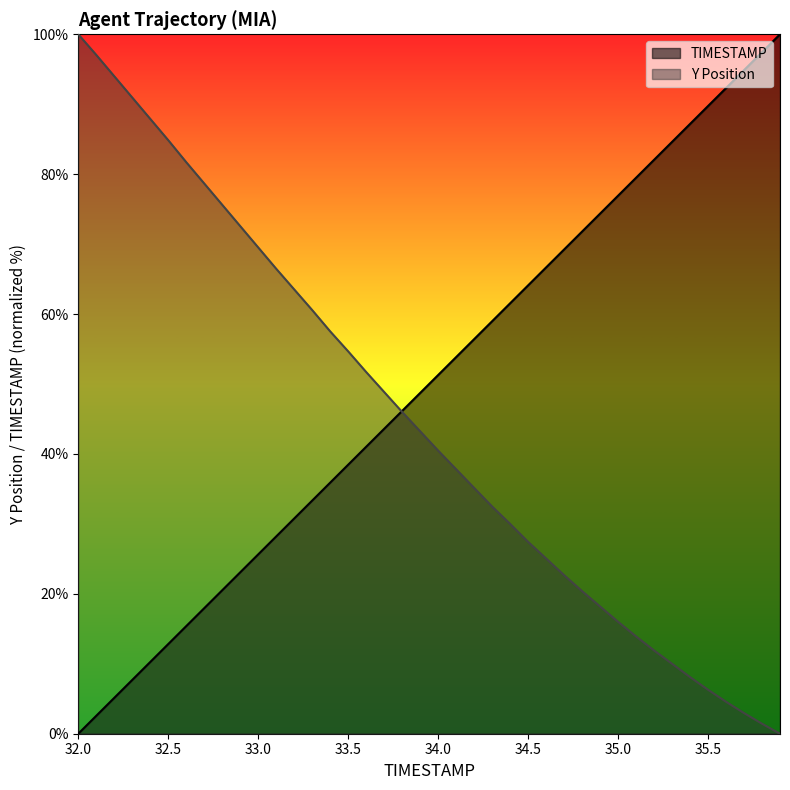

Which series has the largest total across all categories?

TIMESTAMP